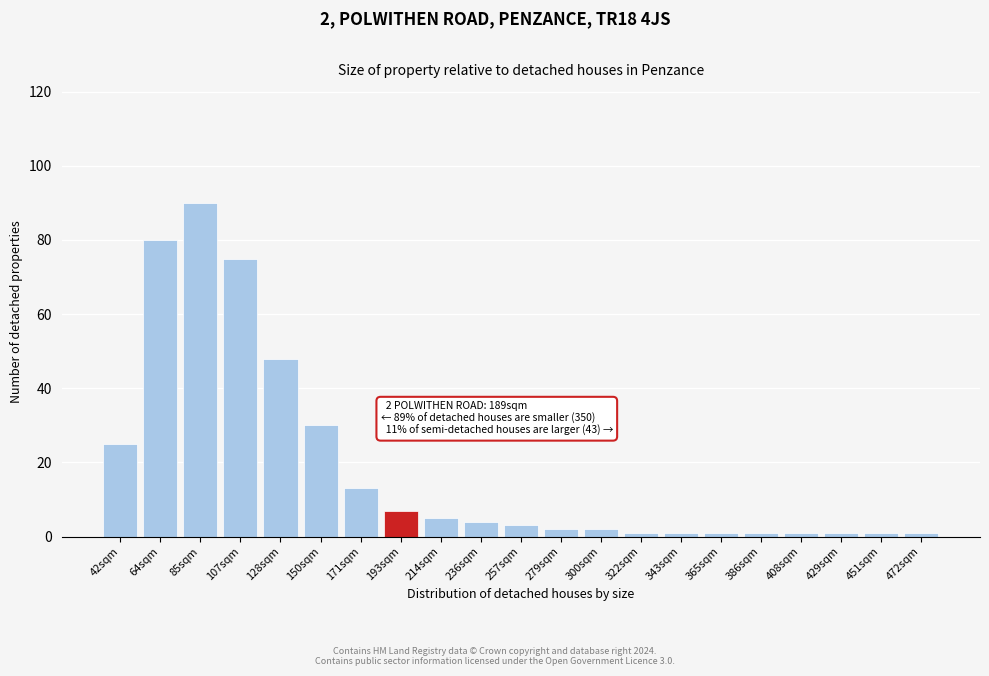

Reading right to left, transcribe all the data shown in this chart.

1	1	1	1	1	1	1	1	2	2	3	4	5	7	13	30	48	75	90	80	25